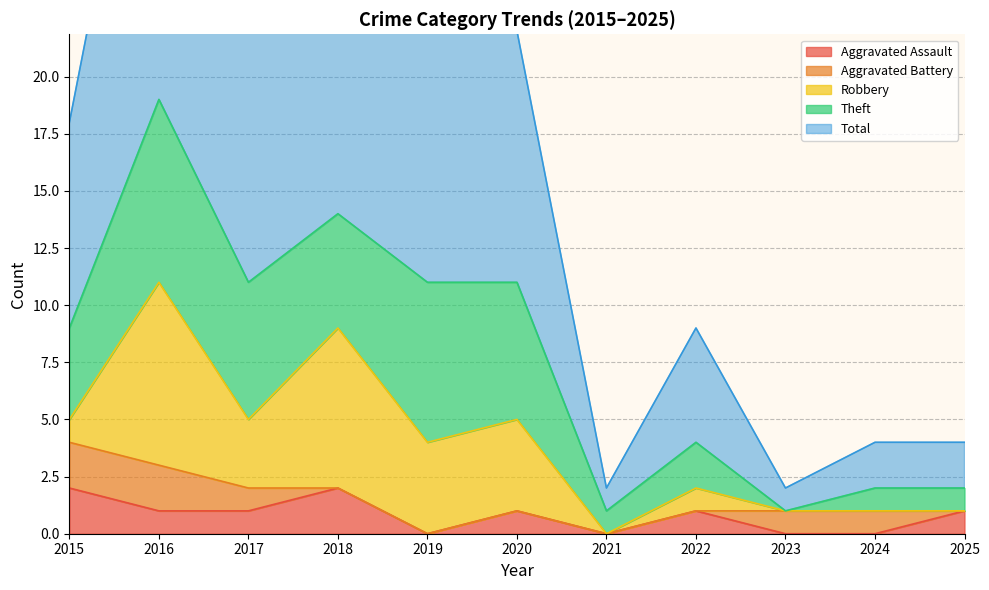

What is the average value of the Total series?

8